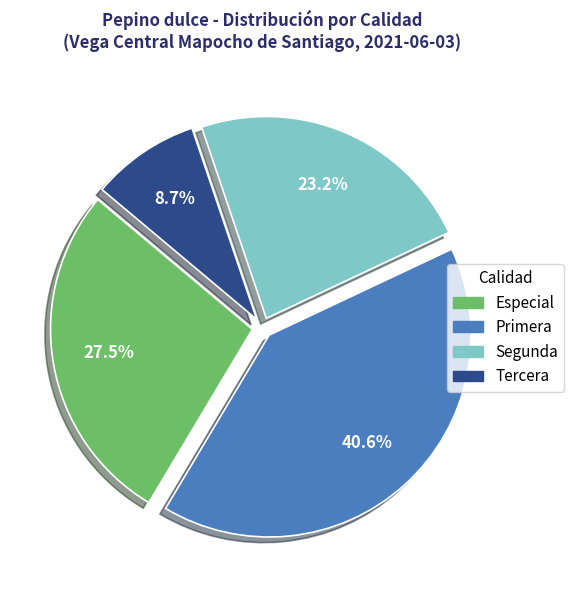

Is it true that Especial is 34% of the pie?

False